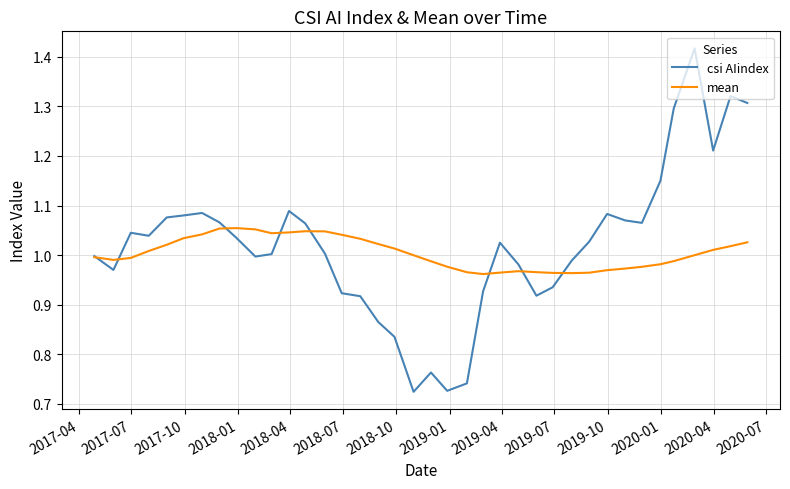

List the series in order of their peak value, highest first.

csi AIindex, mean